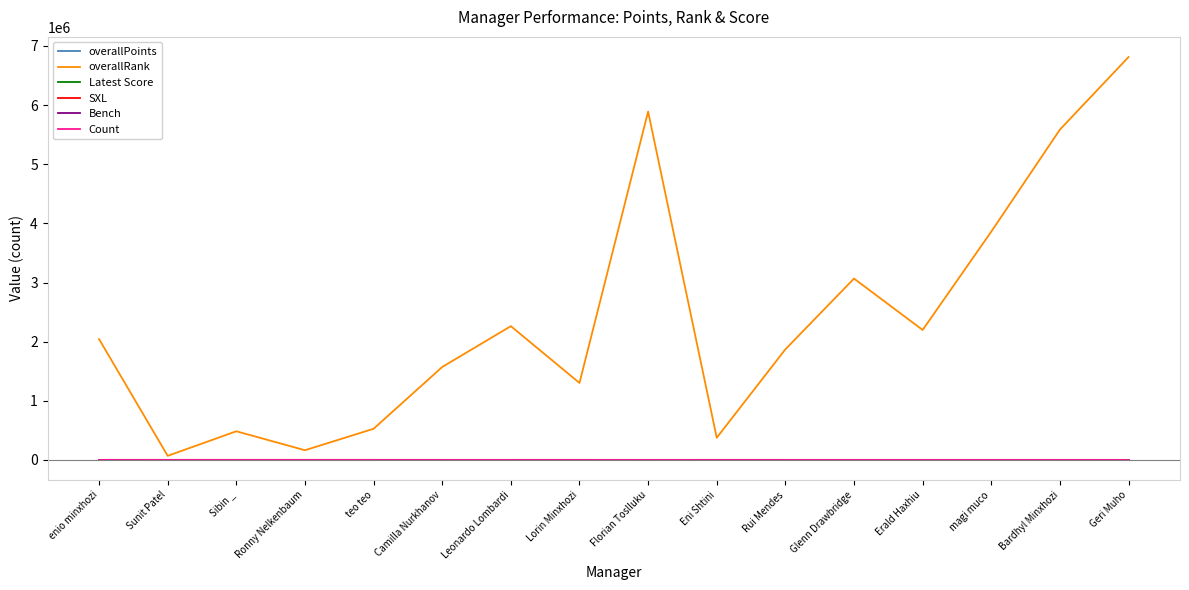

Is this an area chart (filled region under the line)?

No